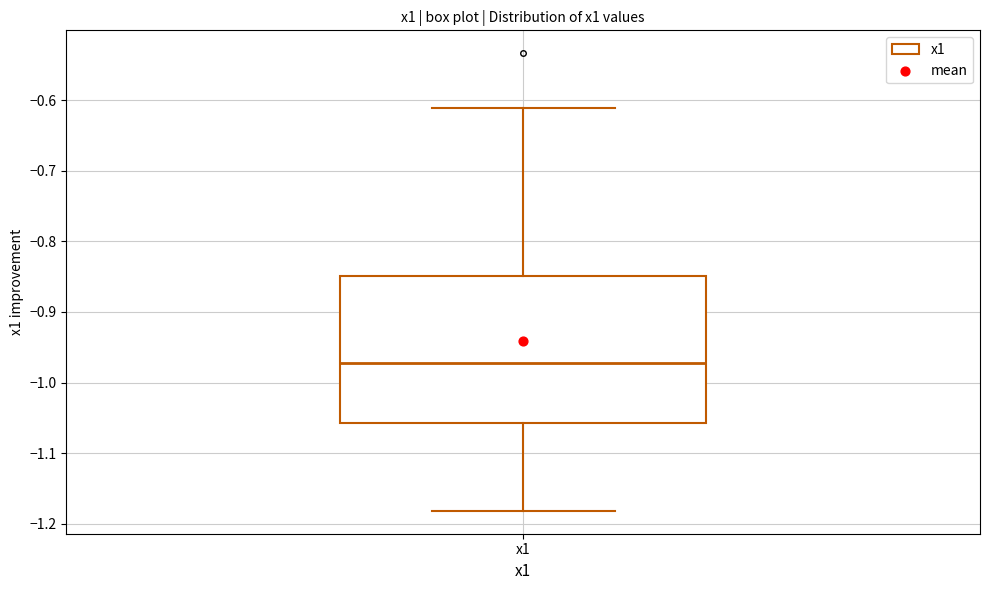

Read this box plot against the y-axis: the position of the median line, the range covered by the box, and the ends of both whiskers. The values are not printed on the chart, so give them approximately, as read against the axis.

median -0.97, box -1.06 to -0.85, whiskers -1.18 to -0.61